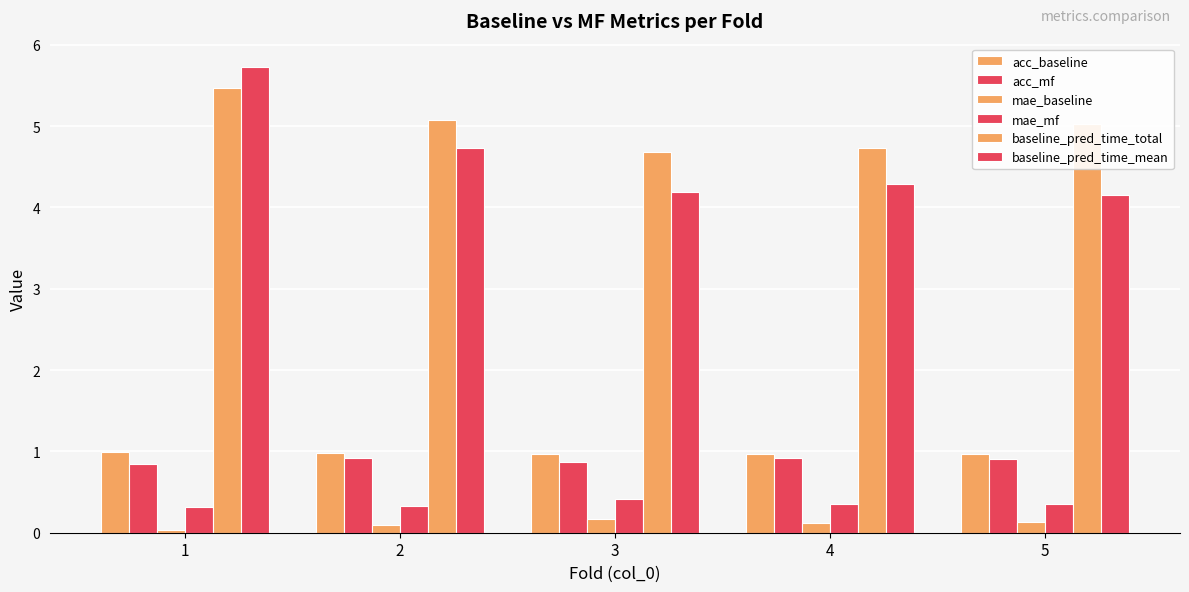

At which label is baseline_pred_time_total closest to 5?

5